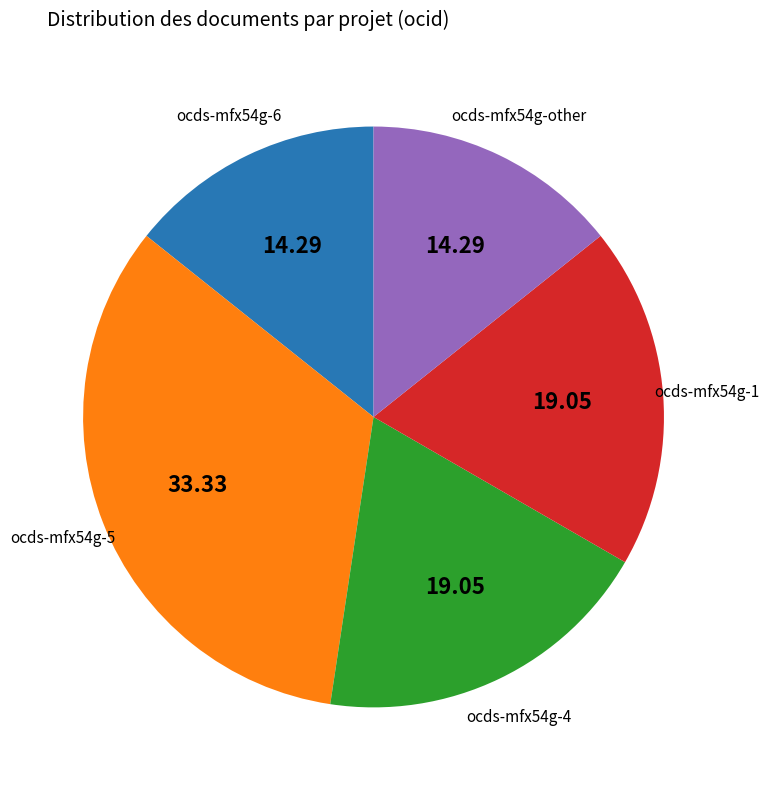

Is the sum of ocds-mfx54g-4 and ocds-mfx54g-other greater than half?

No